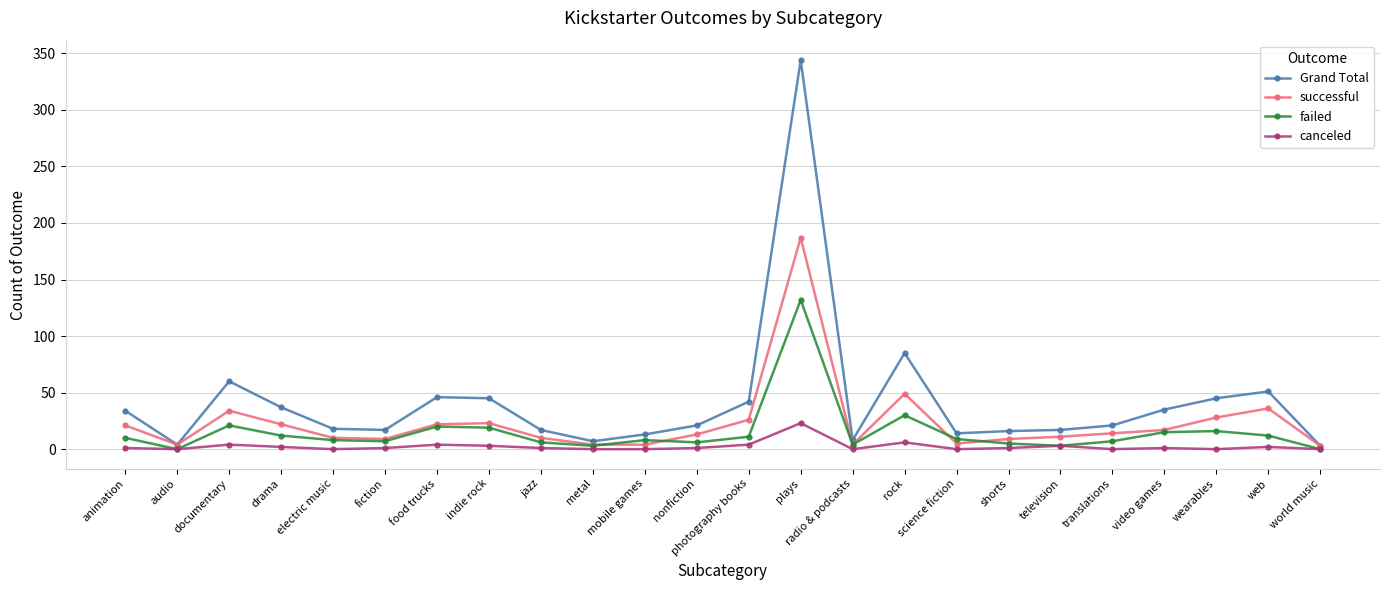

True or false: successful has more than 1 points higher than both neighbors.

True